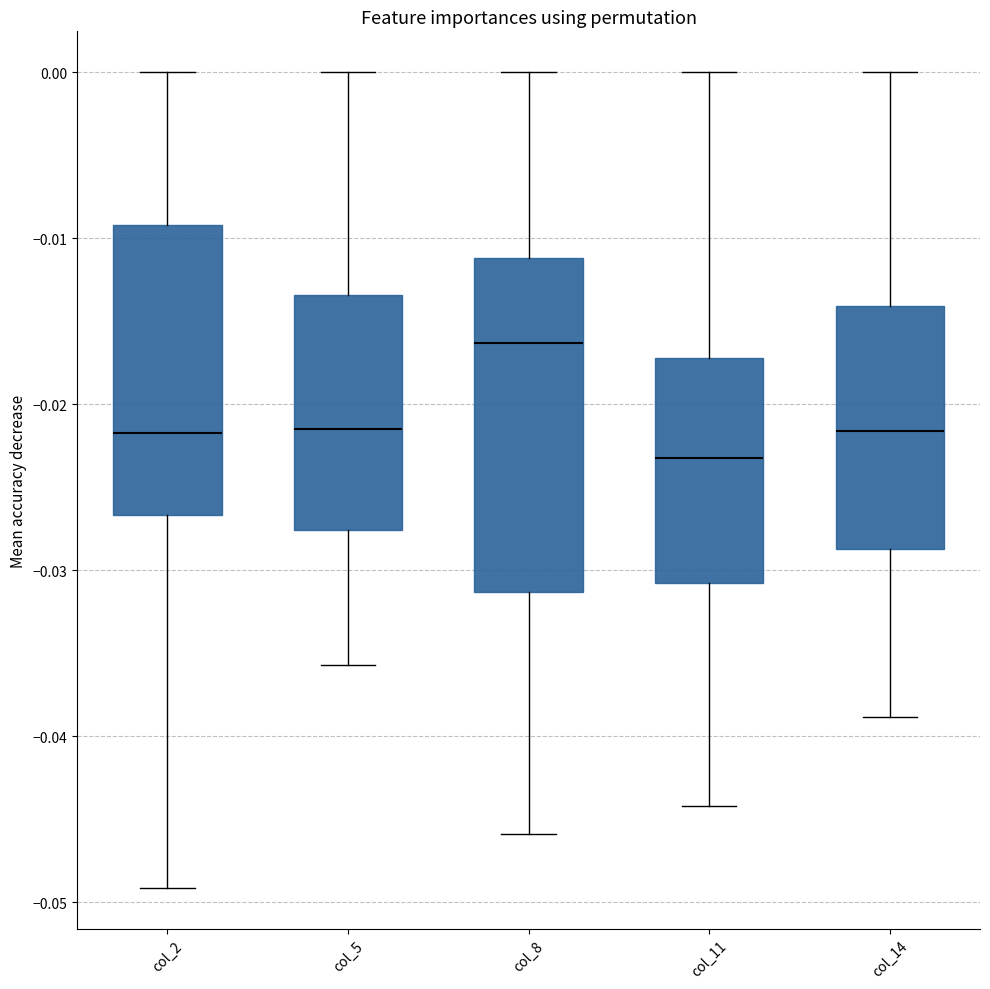

Which box's median line is the lowest?

col_11